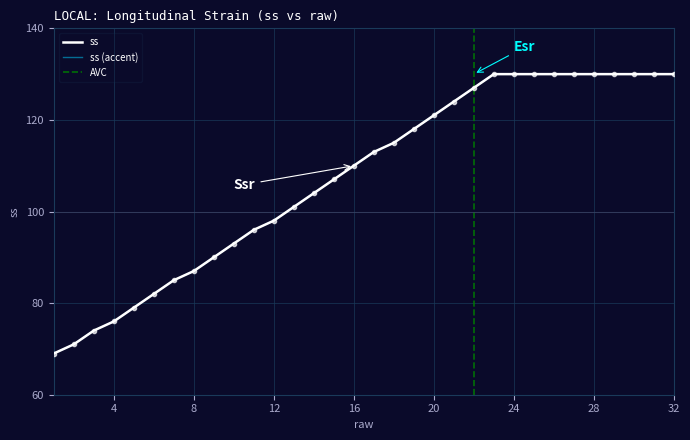

What is the value of the 15th point from the left?

107